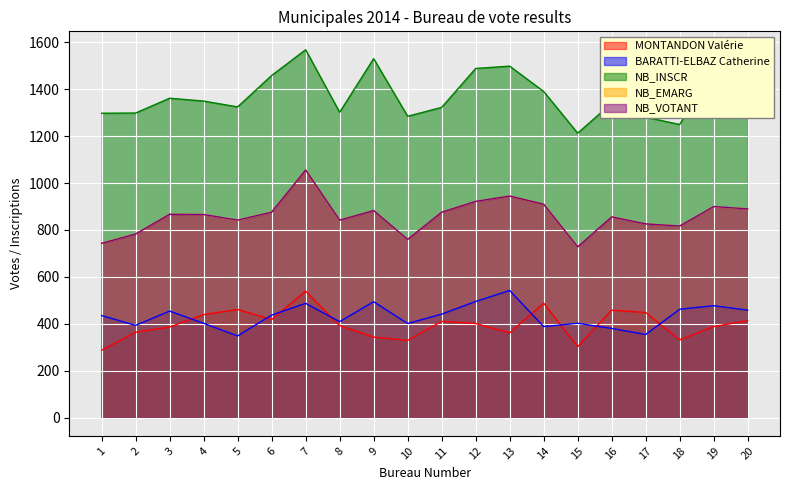

Which category has the lowest value in the MONTANDON Valérie series?

1